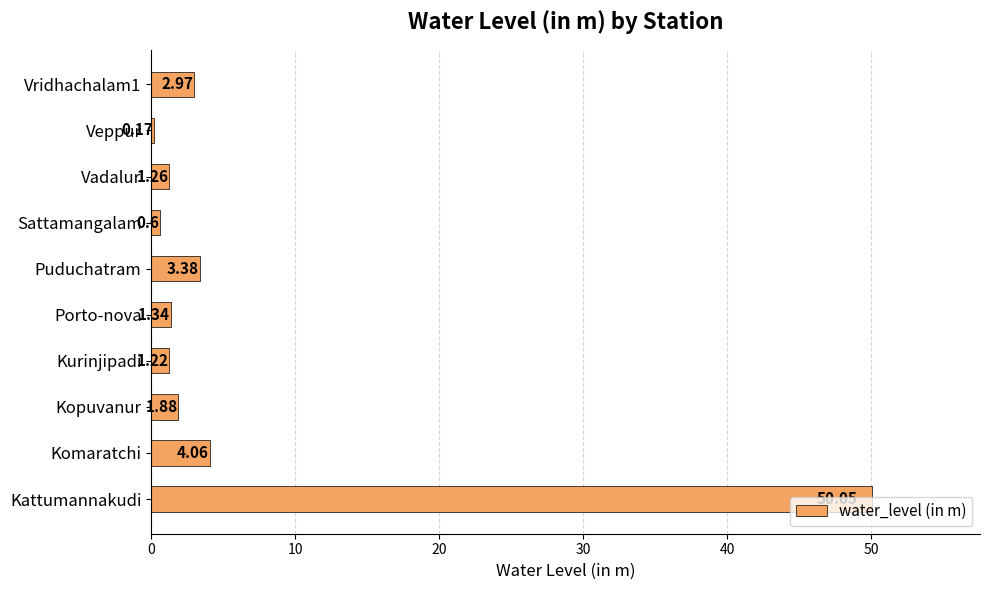

What is the change in value from Komaratchi to Sattamangalam?

-3.5